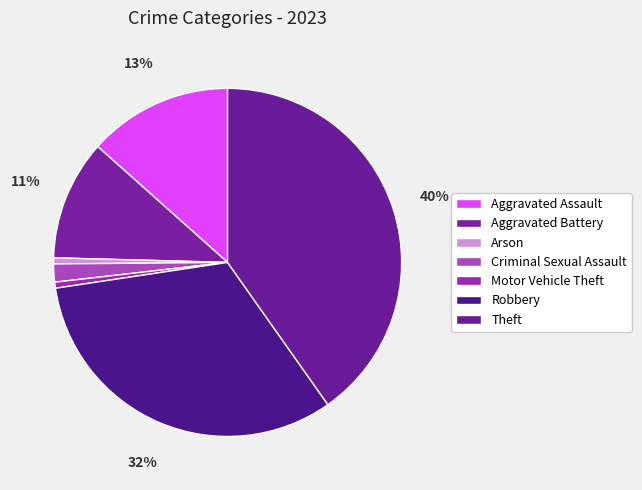

To the nearest percent, what percentage of the pie is Robbery?

32%